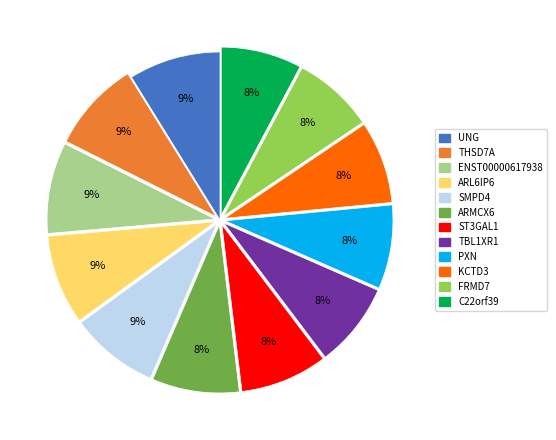

Combined, do THSD7A and UNG account for over 50%?

No